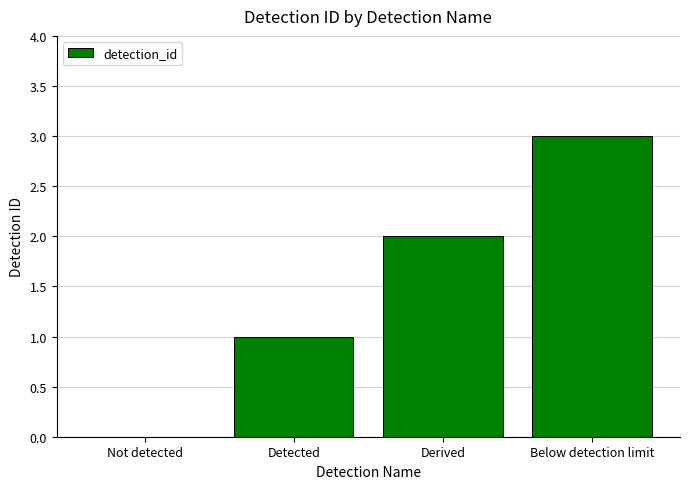

Which label corresponds to the largest value in the chart?

Below detection limit